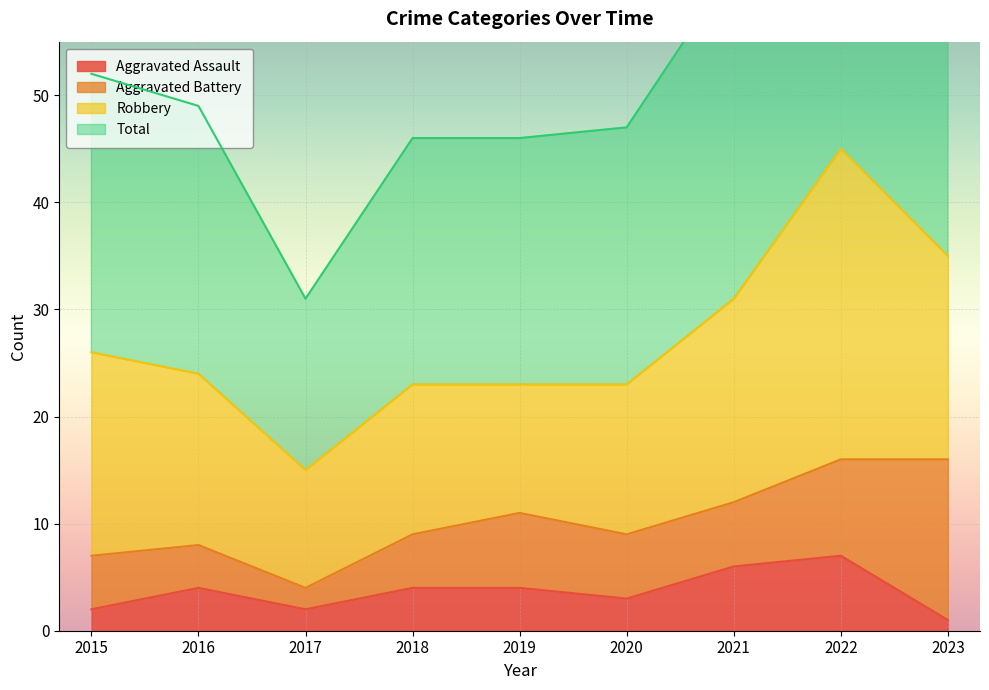

The value of Aggravated Assault at 2019 is 4. True or false?

True